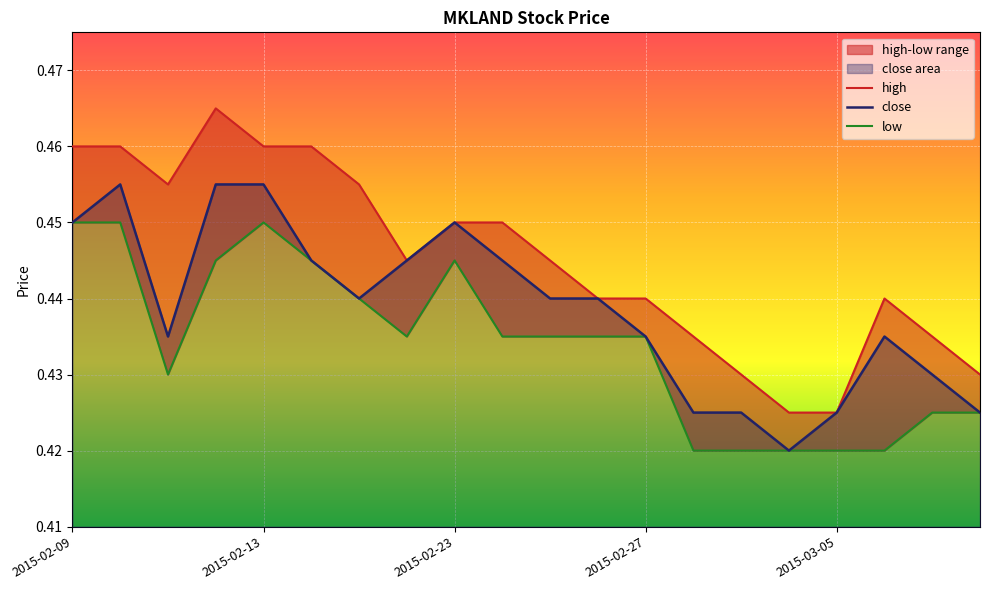

What position from the left is 7?

8